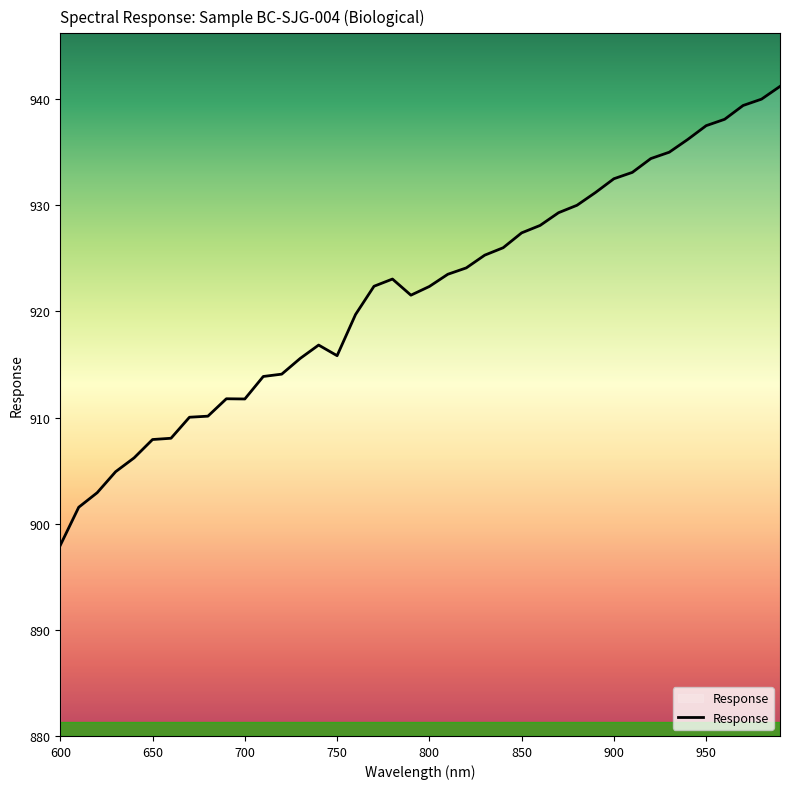

What is the maximum value shown in the chart?

941.2